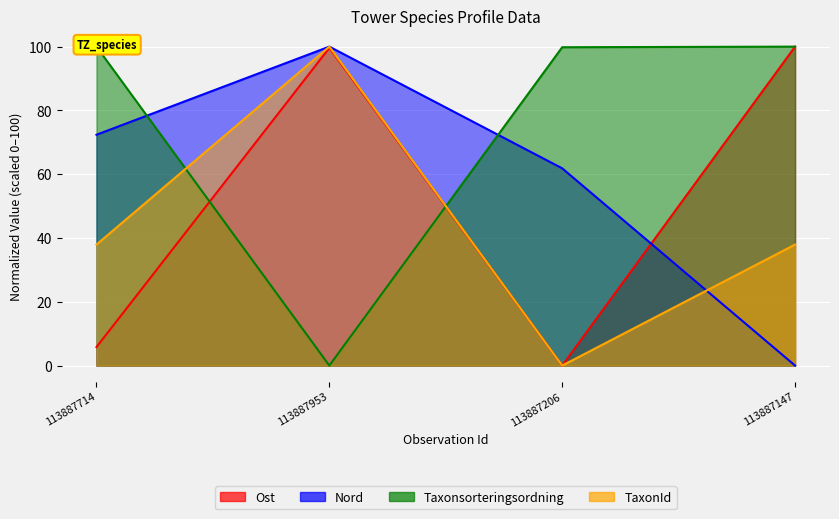

Which category has the lowest value in the Ost series?

113887206